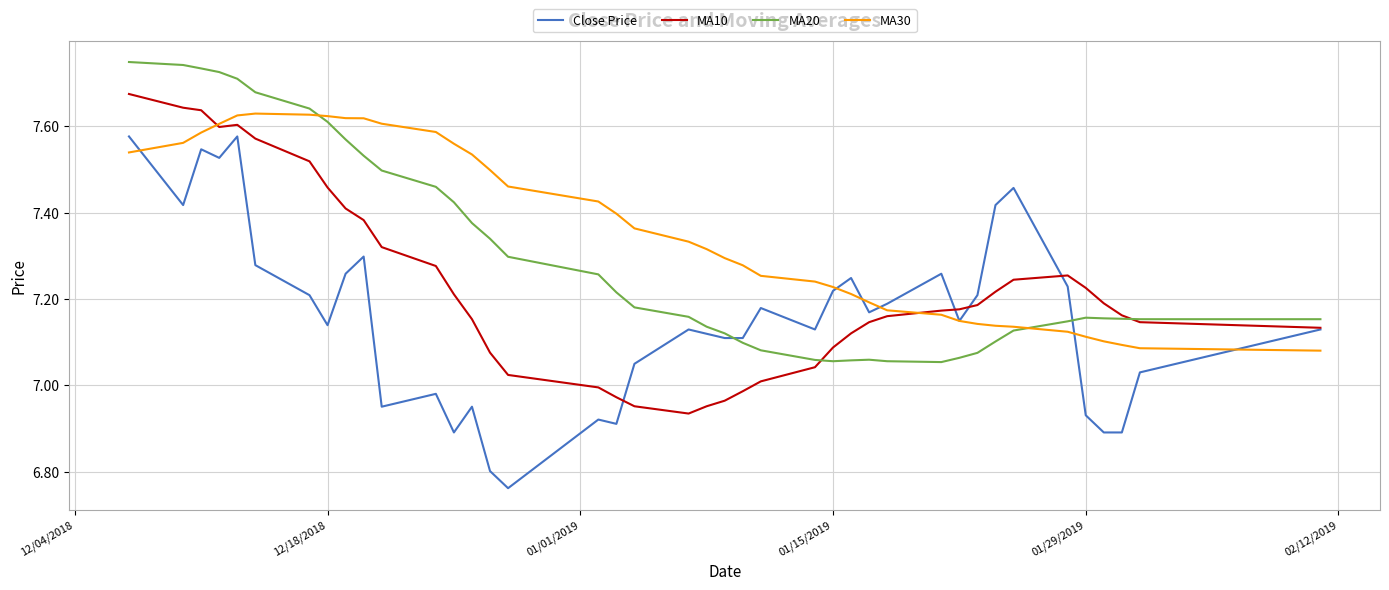

Which series has the largest total across all categories?

MA30